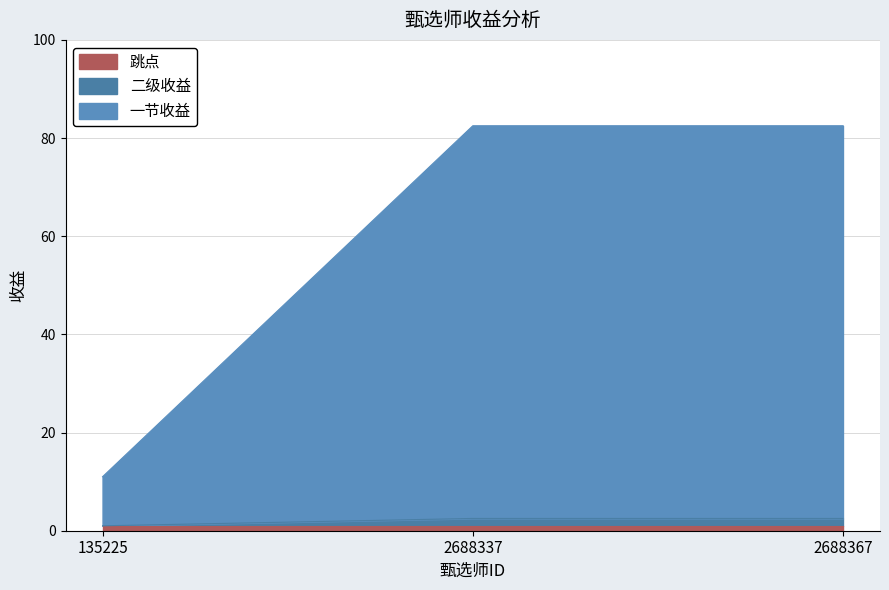

Rank the categories by 二级收益 value from lowest to highest.

135225, 2688337, 2688367